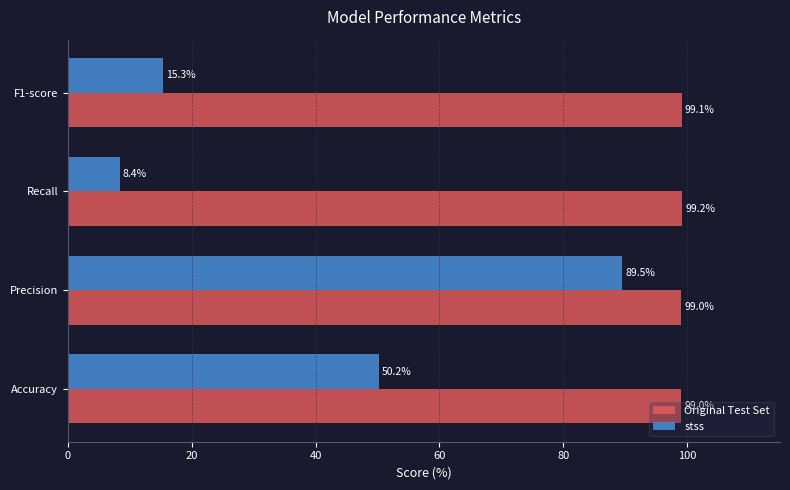

Which category has the lowest value across all series?

Recall